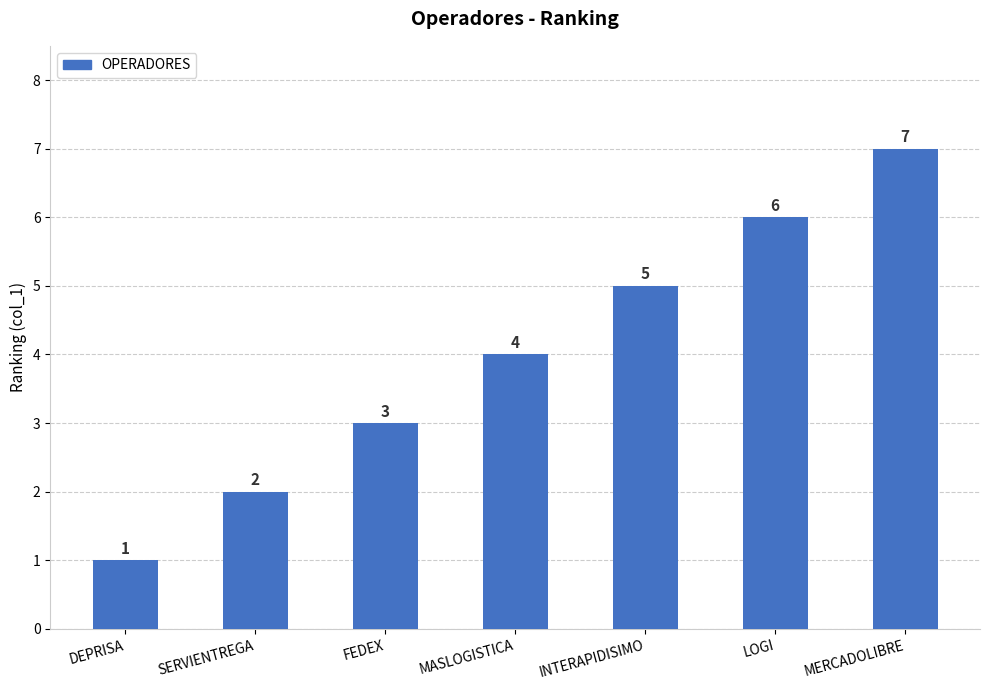

List the labels in order of value, smallest first.

DEPRISA, SERVIENTREGA, FEDEX, MASLOGISTICA, INTERAPIDISIMO, LOGI, MERCADOLIBRE